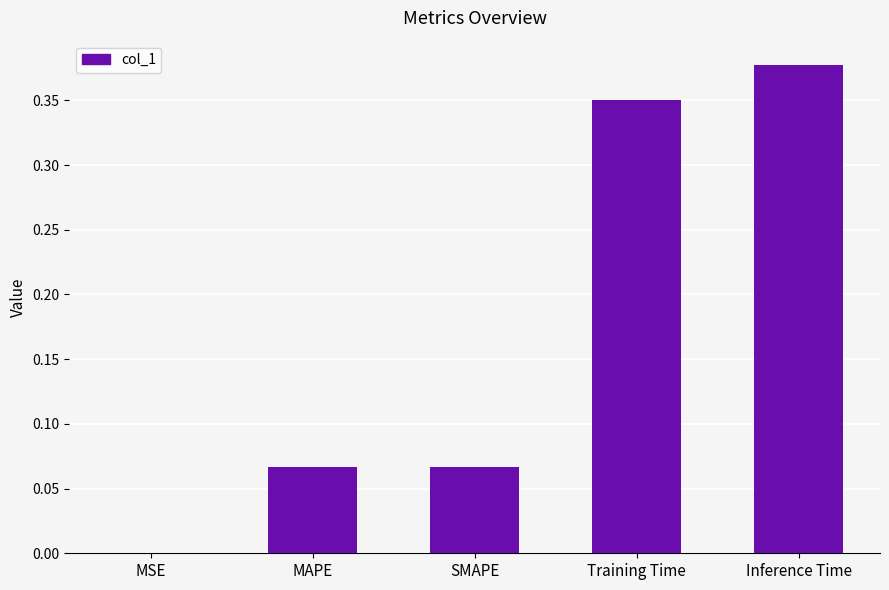

True or false: the data shows 0.5 at Training Time.

False